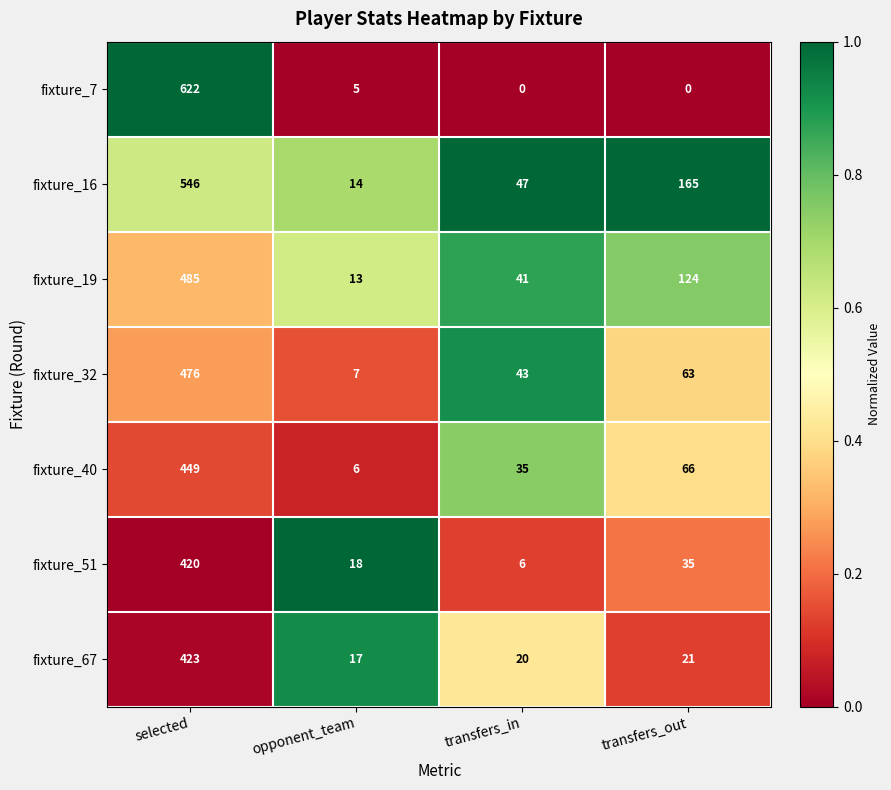

What is the approximate value of fixture_19 at selected?

485